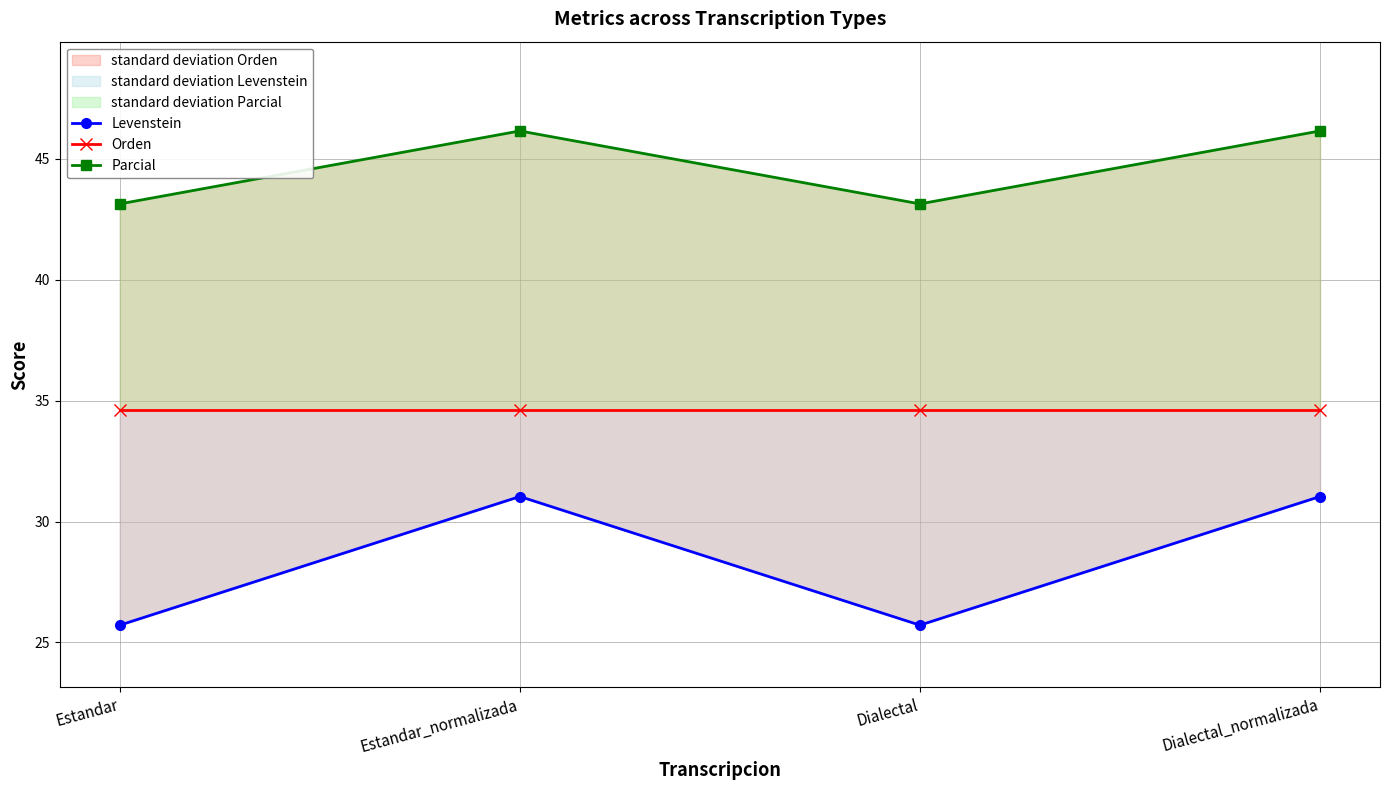

What value does the Parcial series have at Dialectal?

43.1